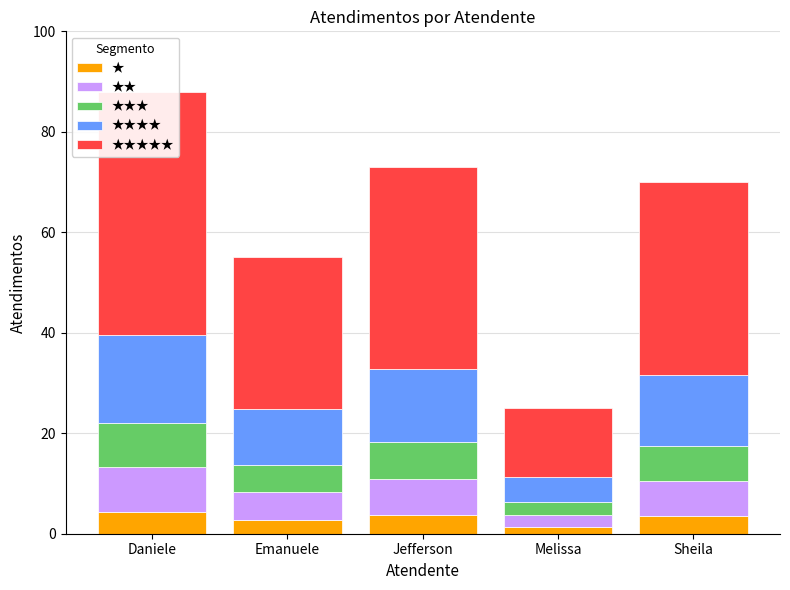

At how many categories does at least one series exceed 42?

1